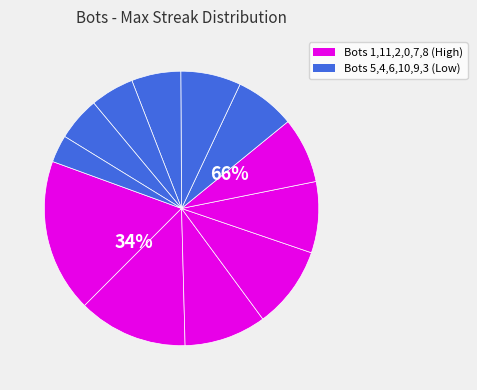

Is Bot 2 the majority of the pie?

No